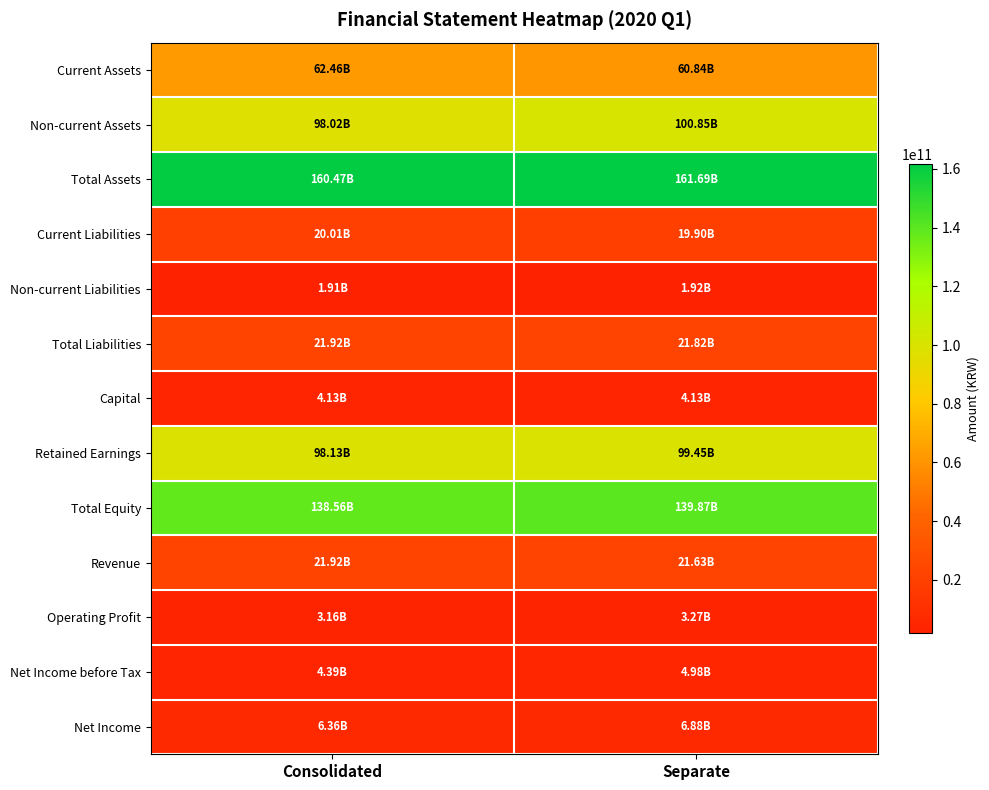

Which series has the largest range (max minus min)?

Non-current Assets